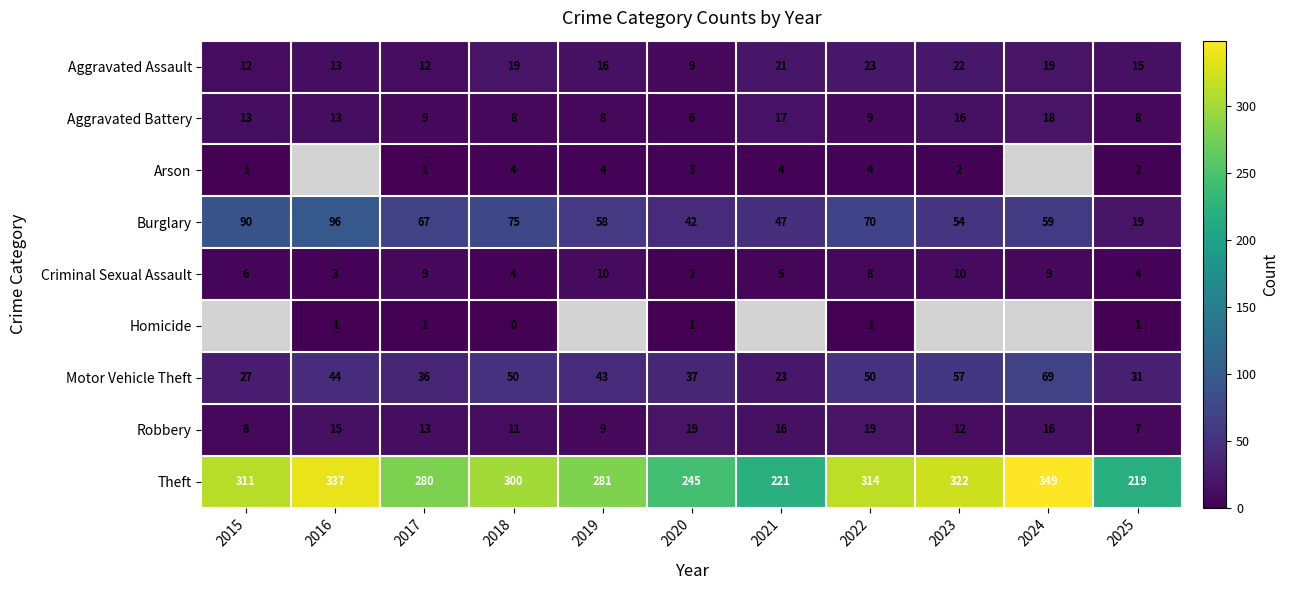

Where is Criminal Sexual Assault nearest to the value 6?

2015